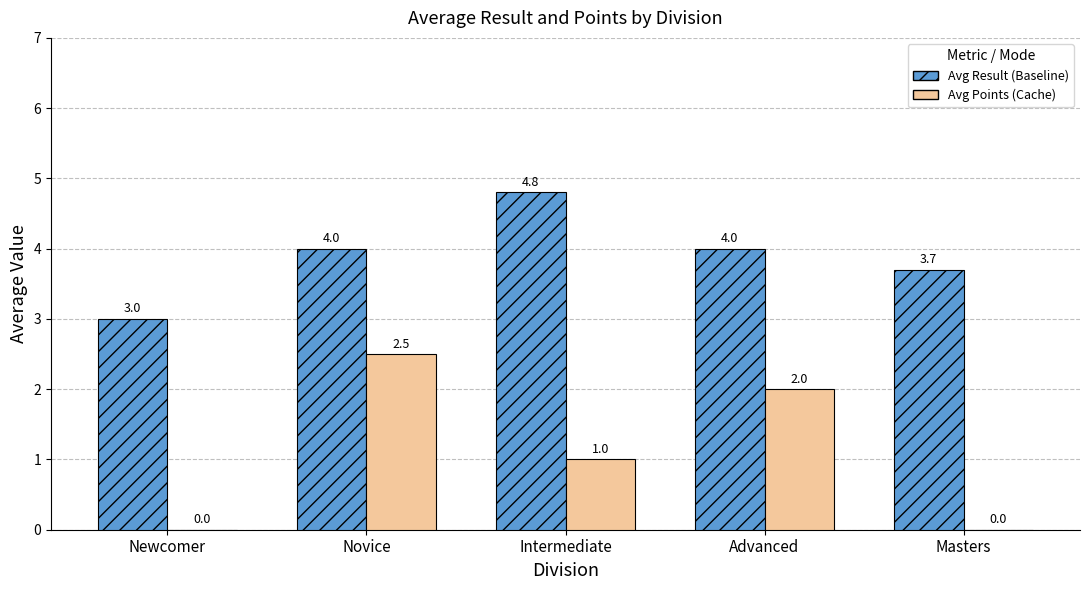

Which category has the highest value across all series?

Intermediate